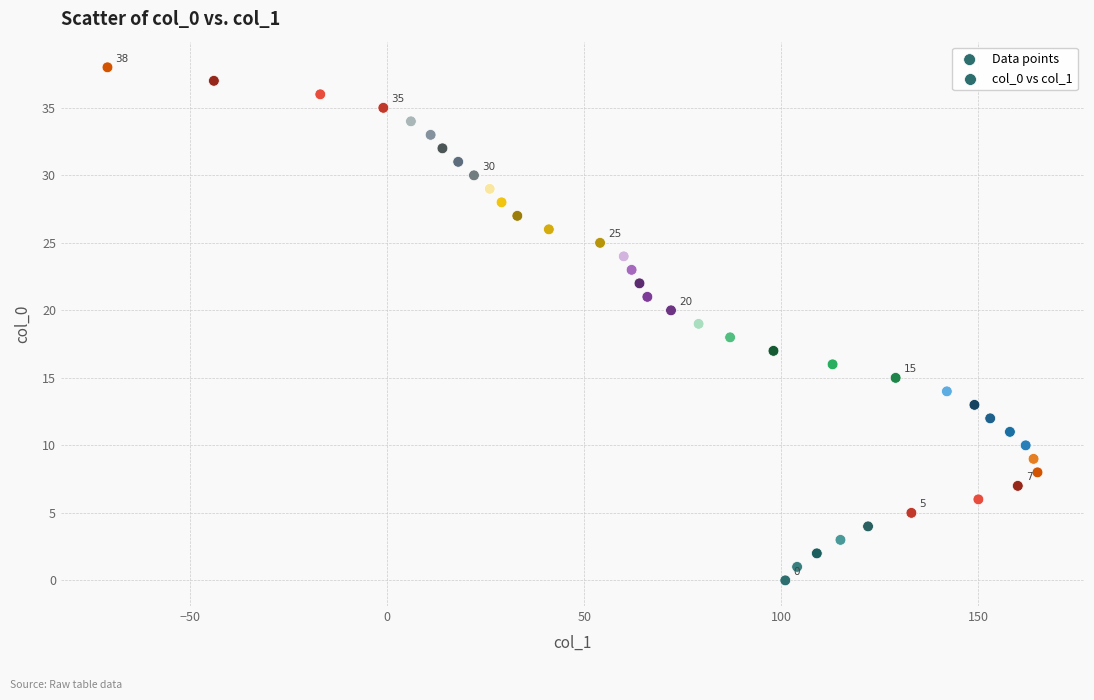

What is the range of X values (max minus min)?

236